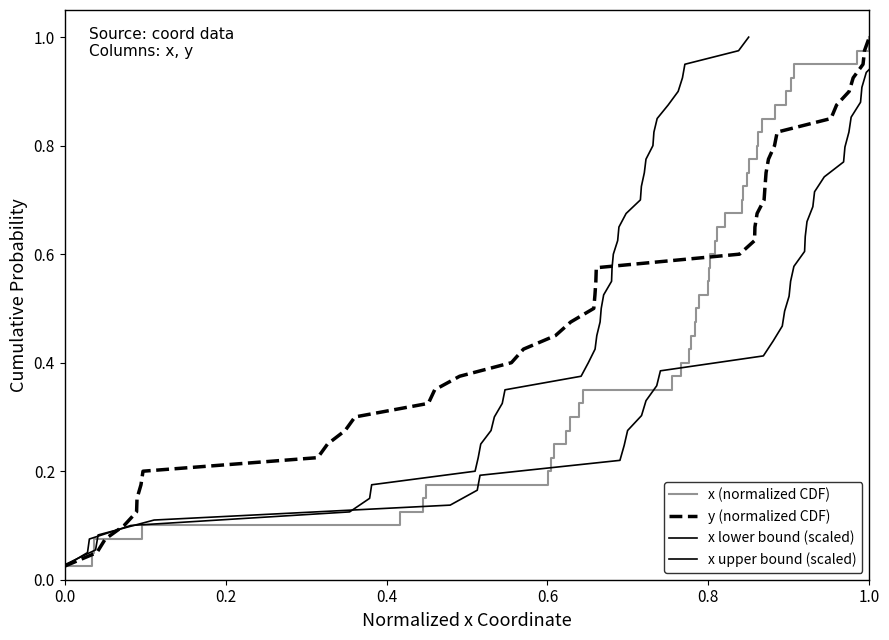

True or false: x upper bound (scaled) has more than 0 interior local peaks.

False